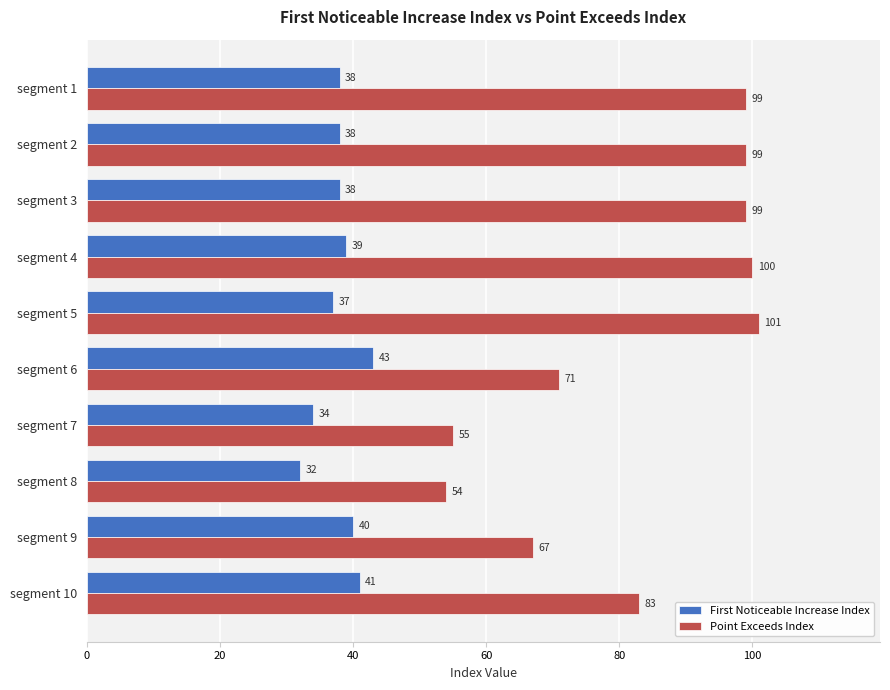

At which label does Point Exceeds Index reach its peak?

segment 5